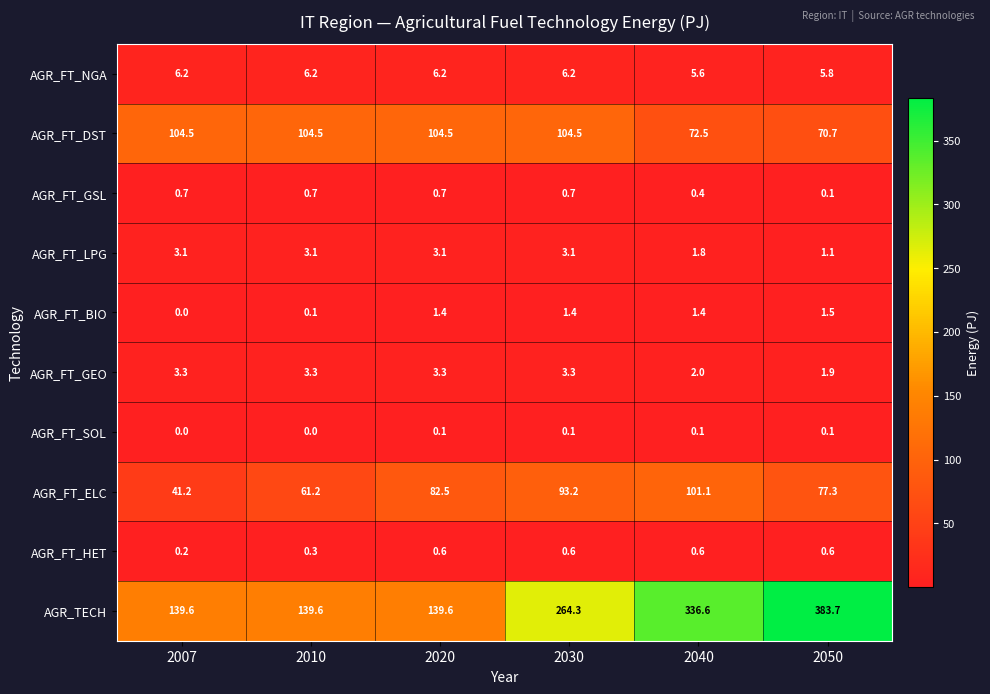

Count the number of data series in this chart.

10